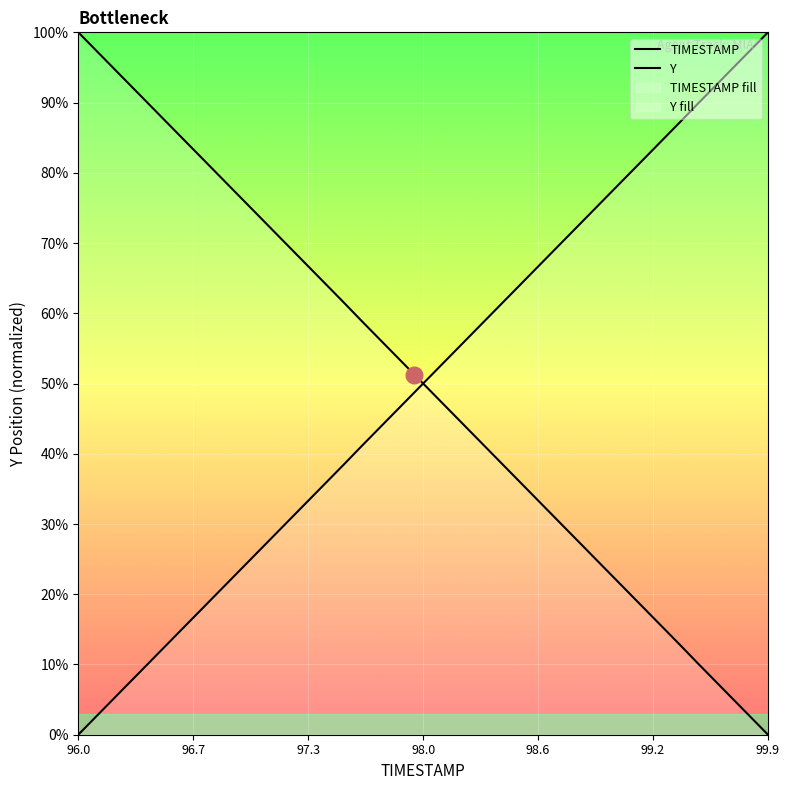

True or false: TIMESTAMP and Y intersect in this chart.

True